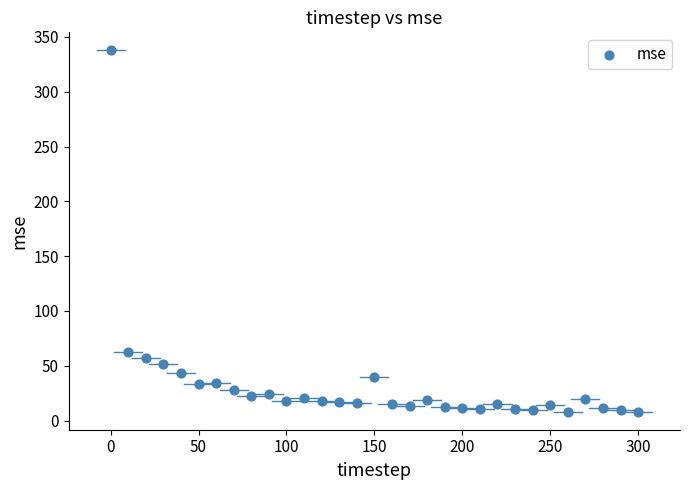

What Y value in the scatter plot is closest to 172?

62.4